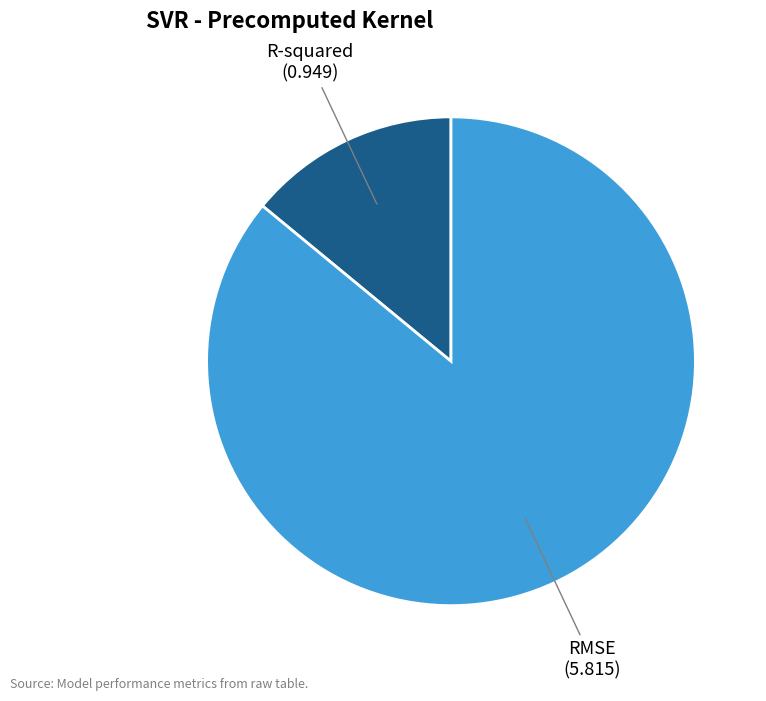

The R-squared slice represents 14% of the pie. True or false?

True